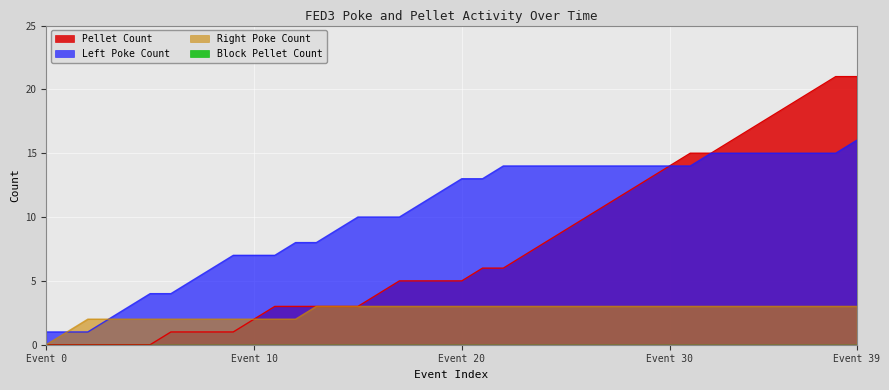

True or false: Left_Poke_Count has a value of 25 at 22.

False